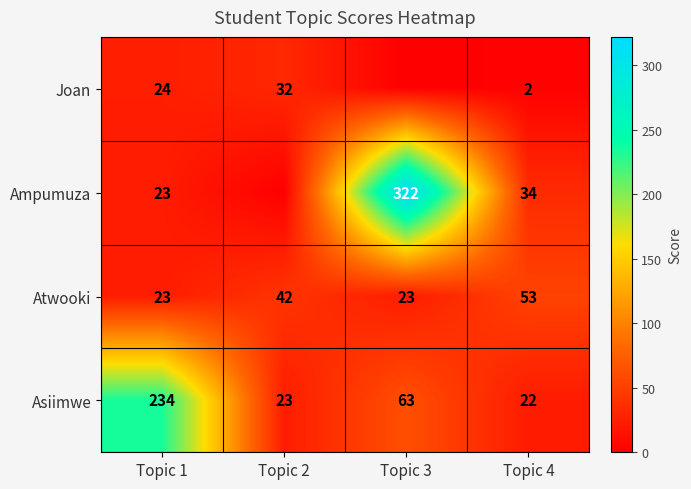

Is it true that Ampumuza equals 12 at Topic 4?

False